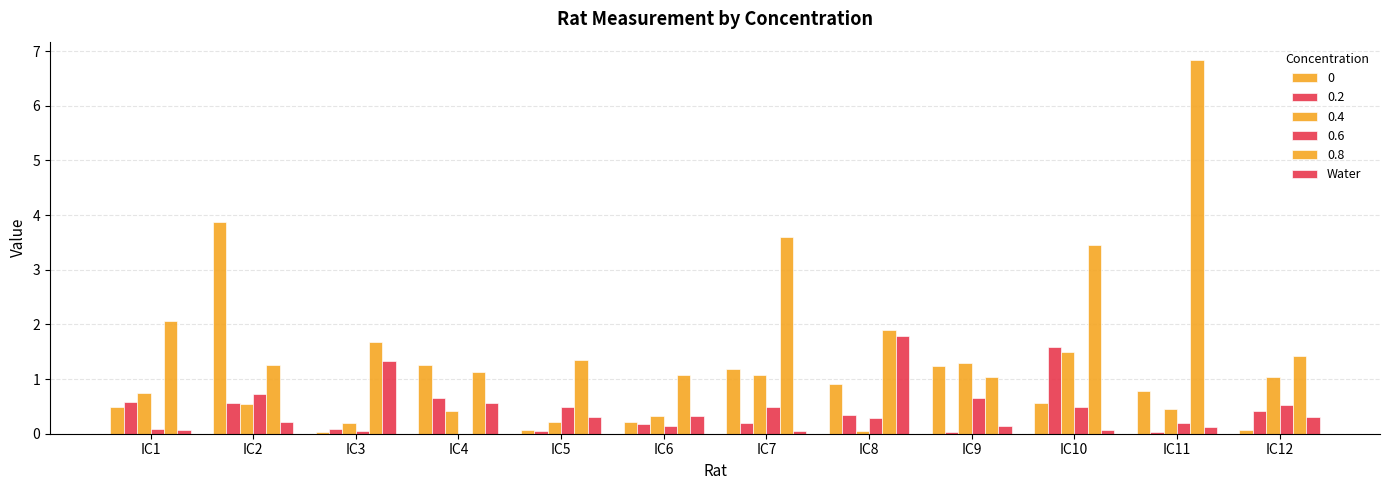

Count the number of categories in the chart.

12